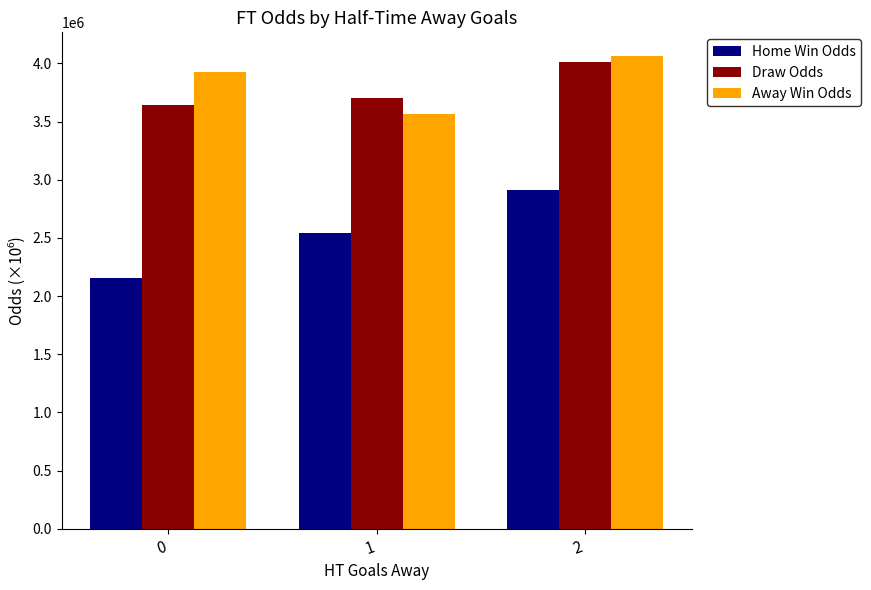

What is the difference between the maximum and second lowest values in the Home Win Odds series?

366888.9